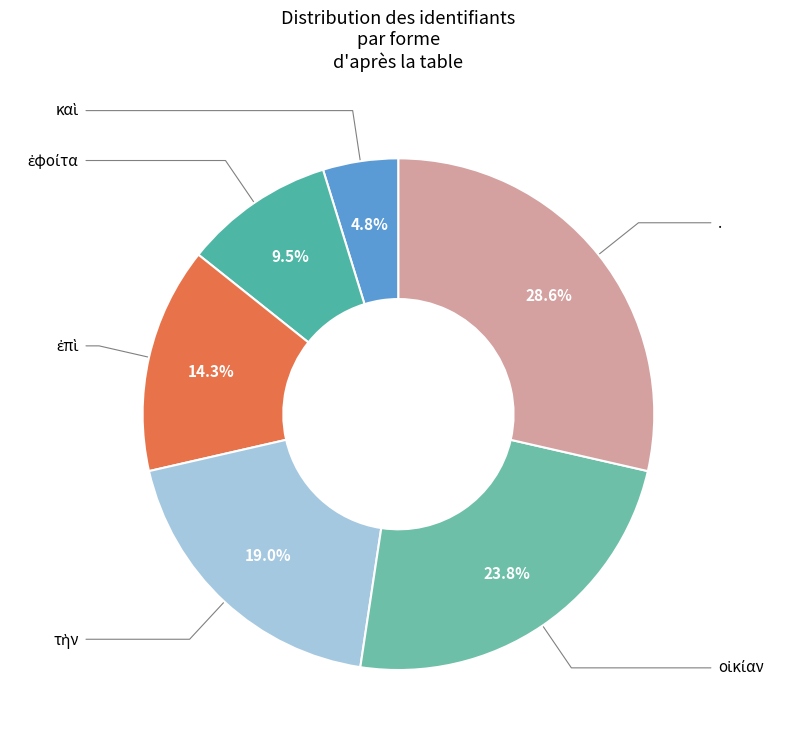

How many segments does this pie chart have?

6